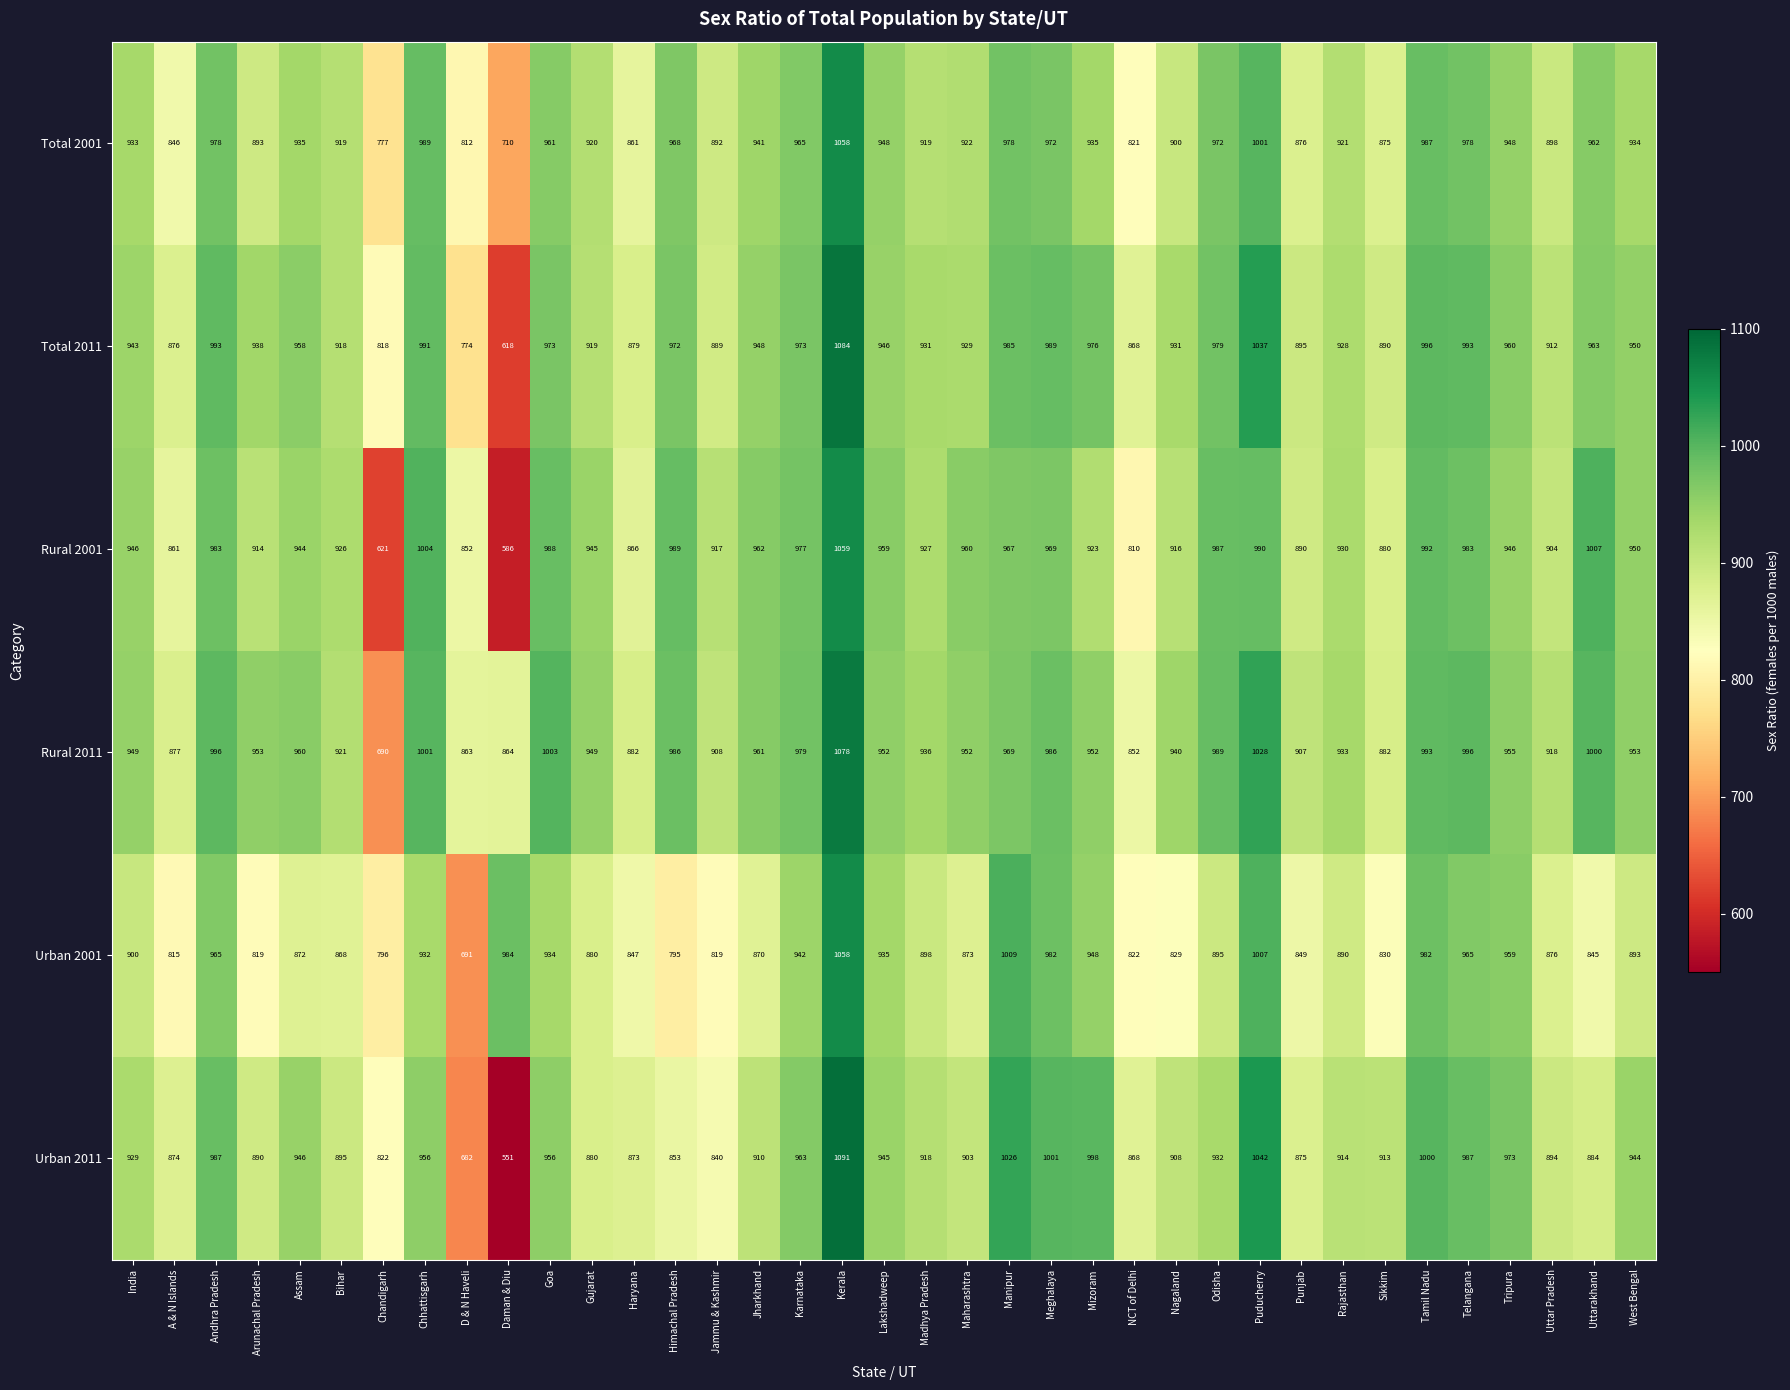

What is the approximate value of Rural 2011 at Tamil Nadu, to the nearest 50?

1000